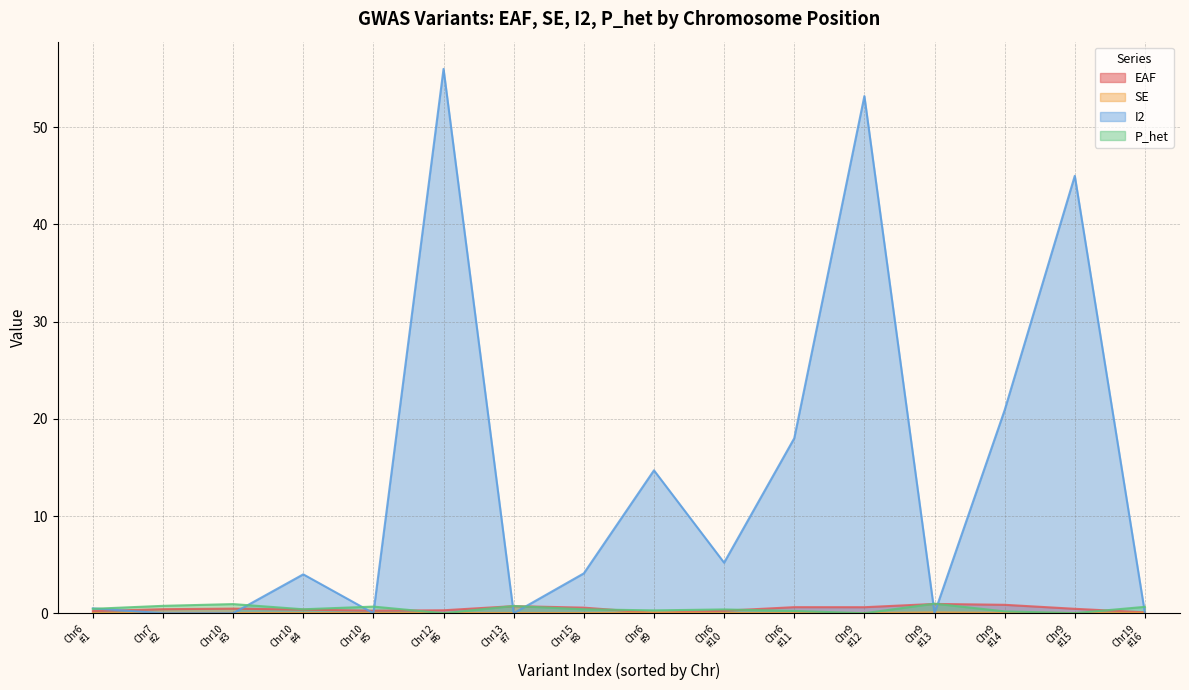

Is the value of P_het at 10 greater than the value of I2 at 6?

Yes